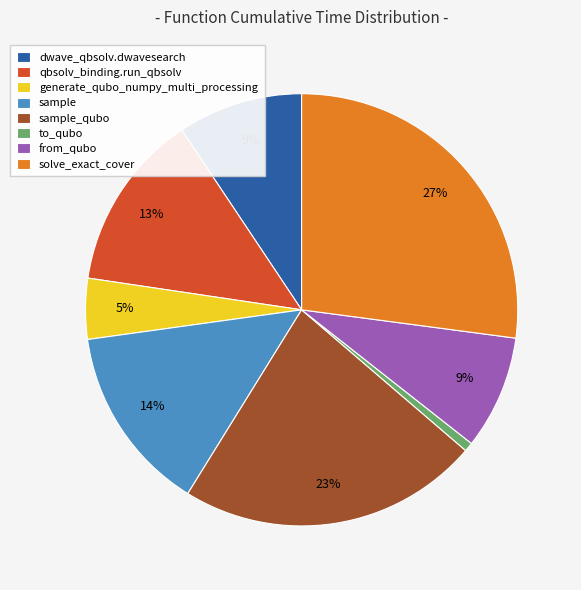

To the nearest percent, what is the difference between the largest and smallest slice percentages?

26%